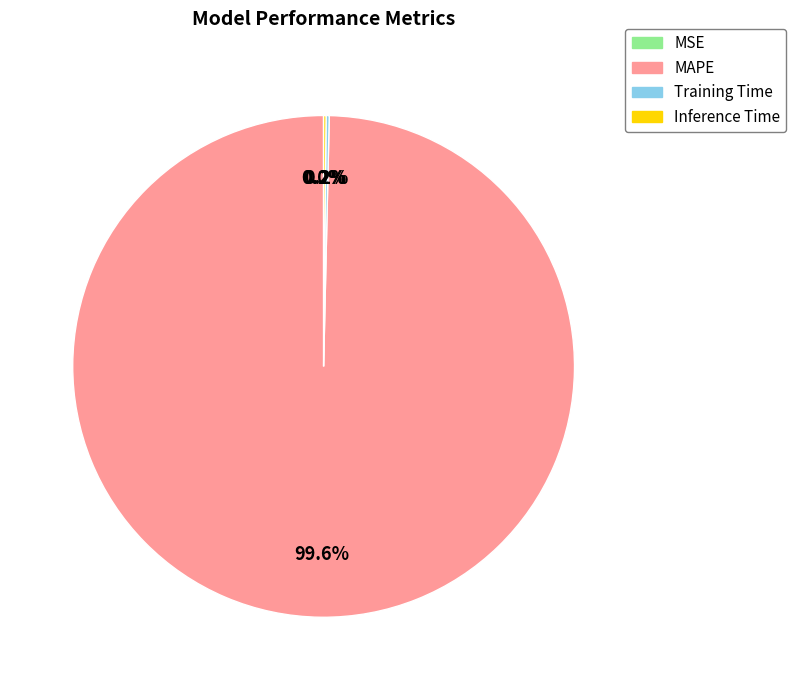

Which category has the biggest portion of the pie?

MAPE